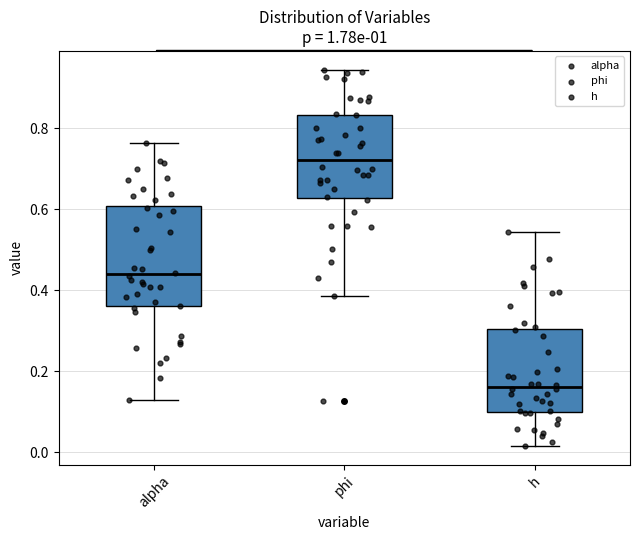

Reading left to right, read every box against the y-axis: the position of its median line, the range the box covers, and the ends of its whiskers. The values are not printed on the chart, so give them approximately, as read against the axis.

alpha: median 0.44, box 0.36 to 0.60, whiskers 0.12 to 0.76
phi: median 0.72, box 0.62 to 0.84, whiskers 0.38 to 0.94
h: median 0.16, box 0.10 to 0.30, whiskers 0.02 to 0.54